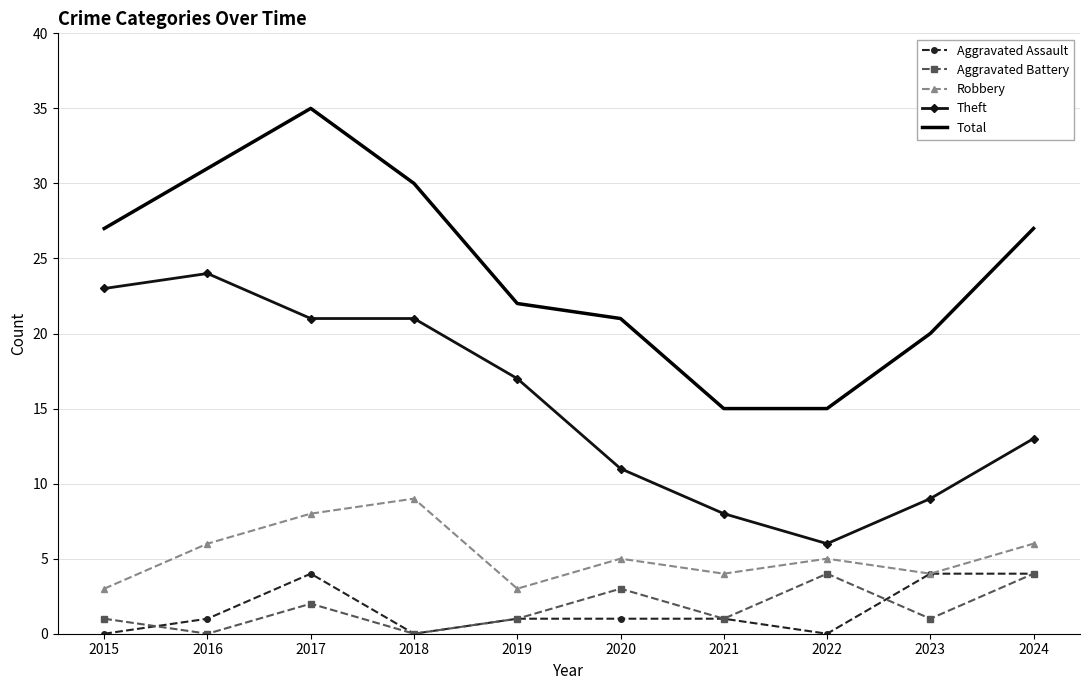

Which series changed the most between 2019 and 2024?

Total